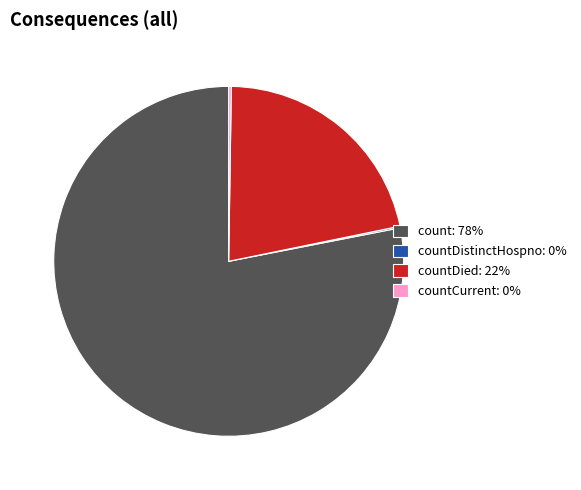

What is the largest slice in the pie chart?

count: 78%